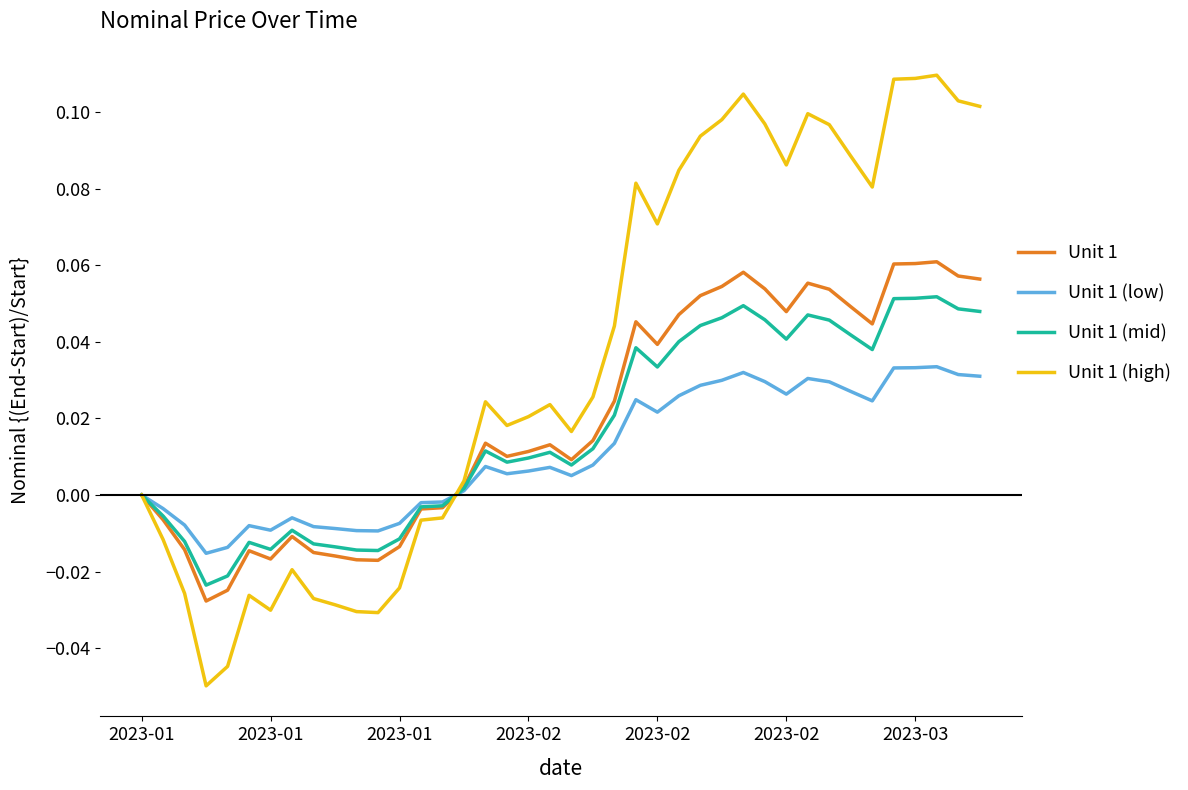

Rank the series by their maximum value, from lowest to highest.

Unit 1 (low), Unit 1 (mid), Unit 1, Unit 1 (high)